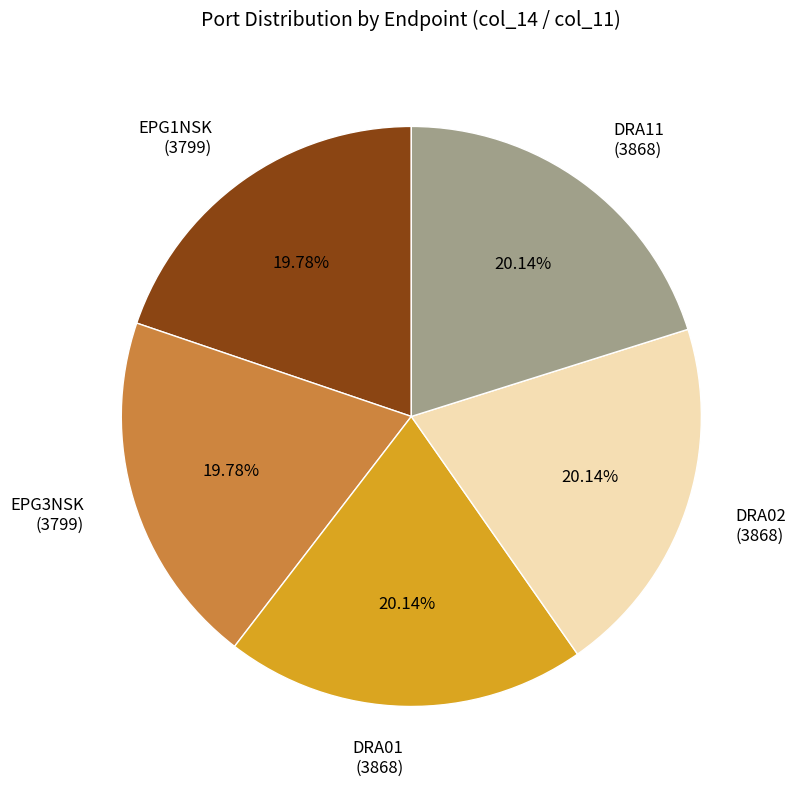

To the nearest percent, what is the average slice percentage?

20%